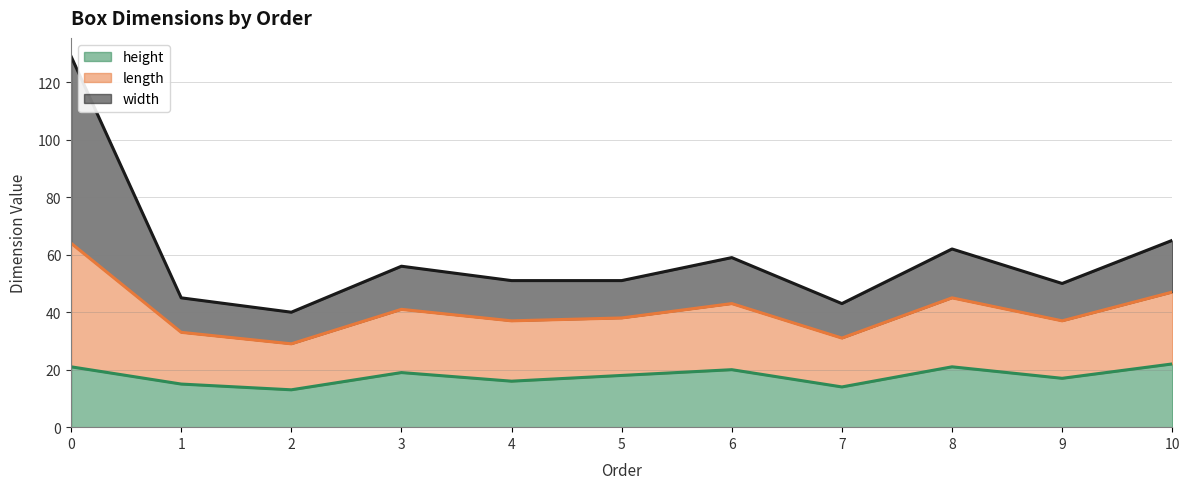

Which category has the highest value in the height series?

10